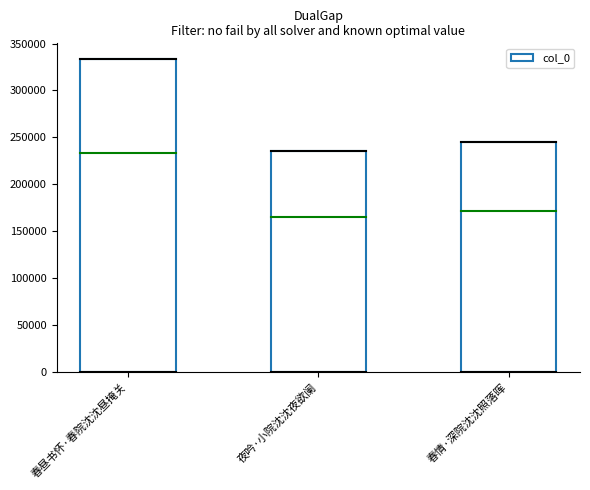

Reading left to right, list all the values displayed in this chart.

333503	235390	245010